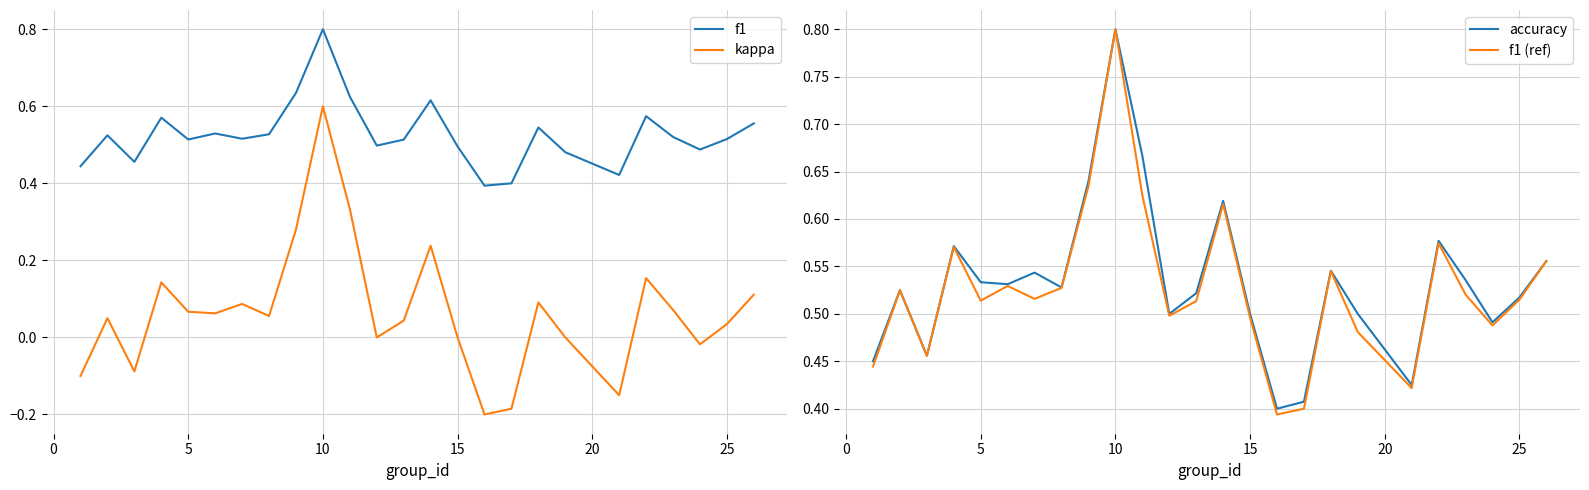

True or false: kappa and f1 cross at least once.

False